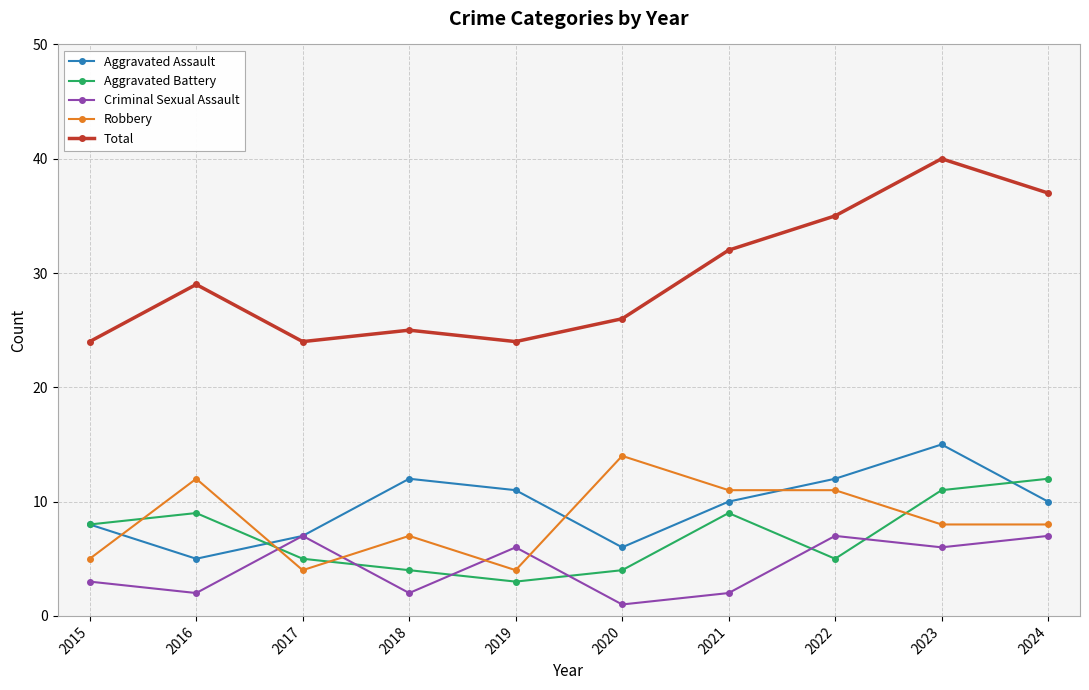

Rank the series by their maximum value, from lowest to highest.

Criminal Sexual Assault, Aggravated Battery, Robbery, Aggravated Assault, Total